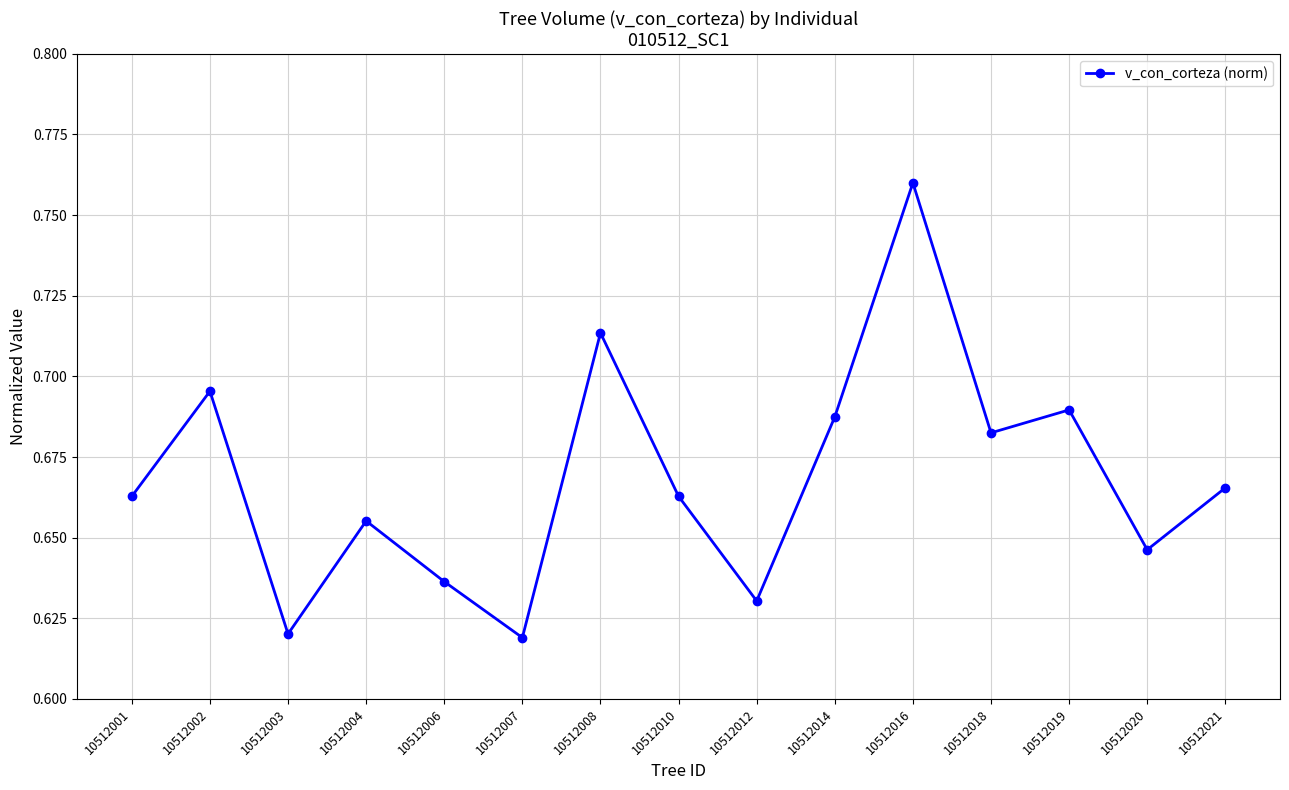

Which category has the highest value across all series?

10512016